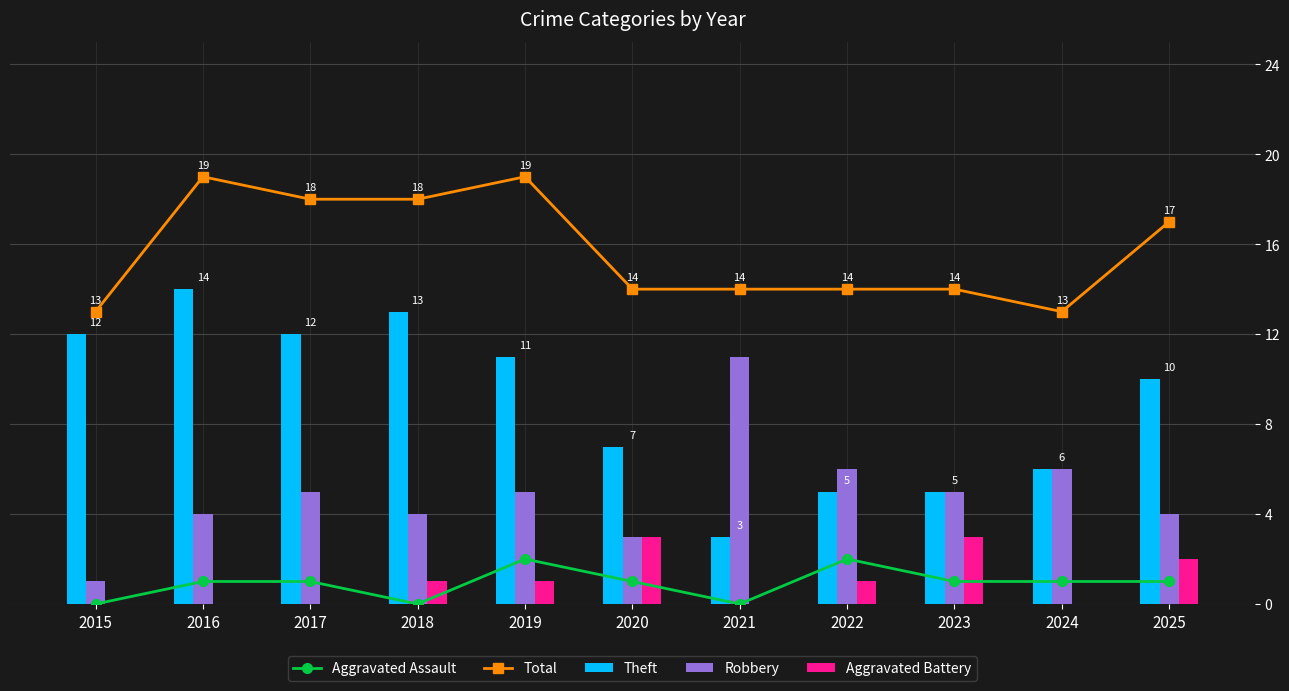

Are the bars horizontal?

No